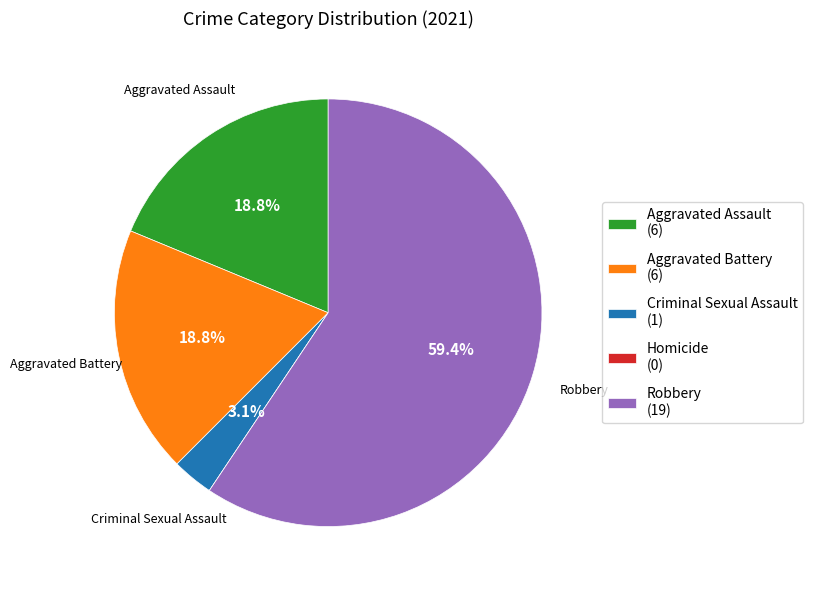

Is there any slice that represents more than half of the pie?

Yes